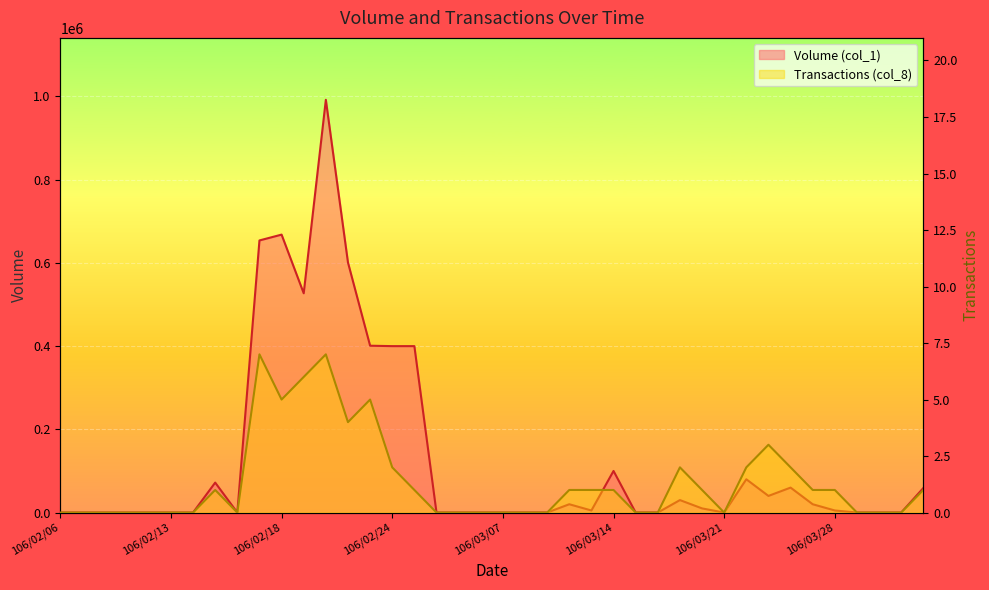

Reading right to left, list all the values displayed in this chart.

Volume (col_1): 59000	0	0	0	5000	20000	60000	40000	80000	0	10000	30000	0	0	100000	5000	20000	0	0	0	0	0	0	400000	400000	401000	601000	992000	527000	668000	654000	0	72000	0	0	0	0	0	0	0
Transactions (col_8): 1	0	0	0	1	1	2	3	2	0	1	2	0	0	1	1	1	0	0	0	0	0	0	1	2	5	4	7	6	5	7	0	1	0	0	0	0	0	0	0